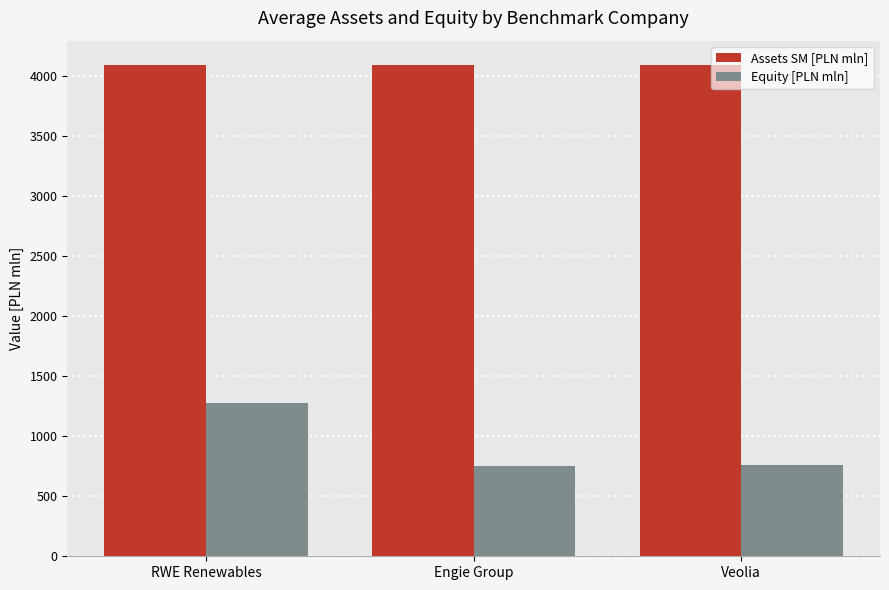

What is the greatest value displayed?

4086.5